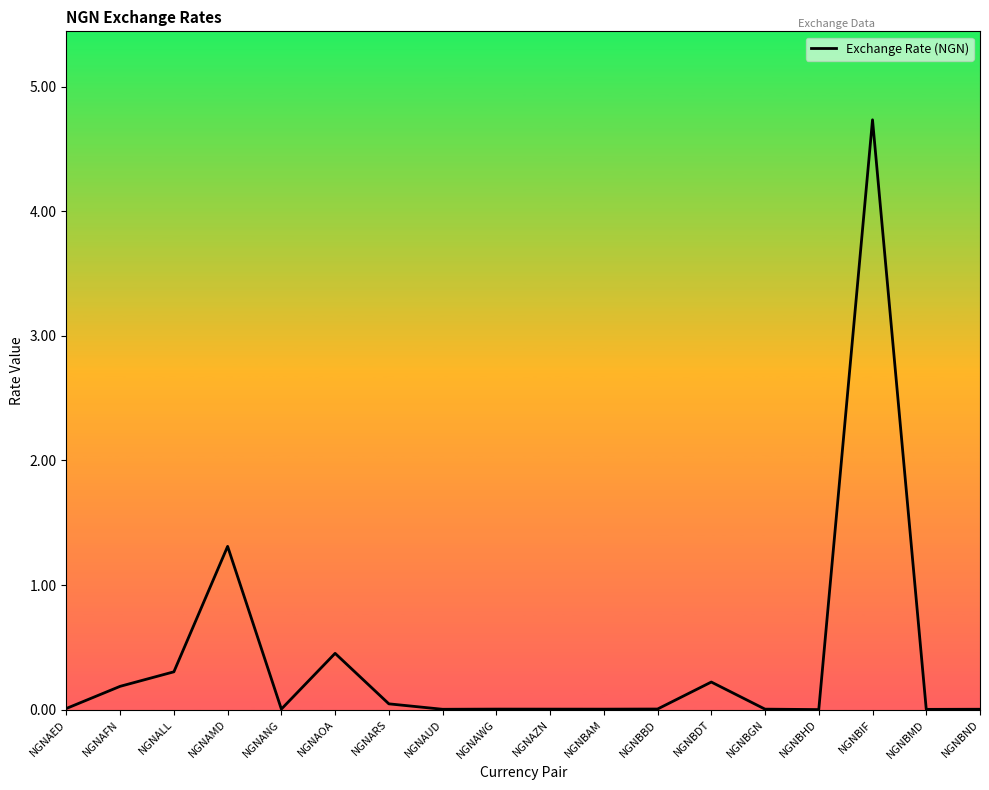

What is the greatest value displayed?

4.7